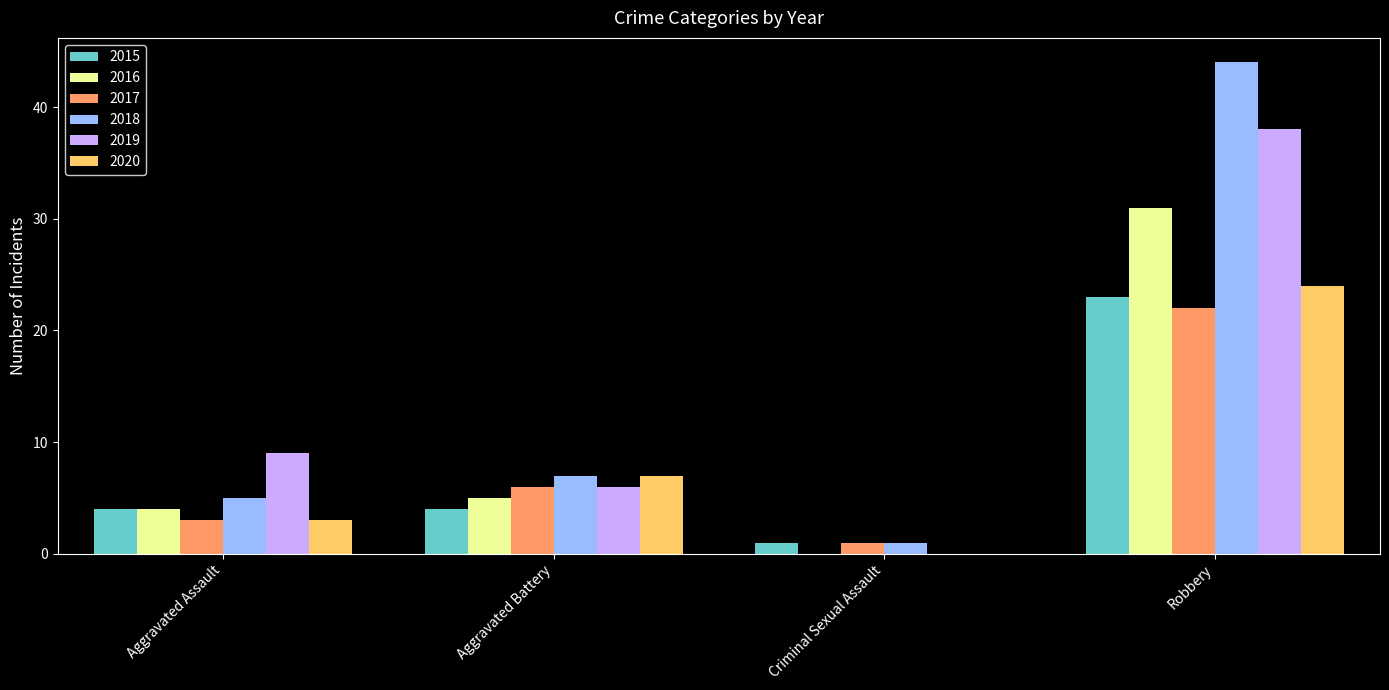

Is it true that 2019 equals 14 at Aggravated Assault?

False